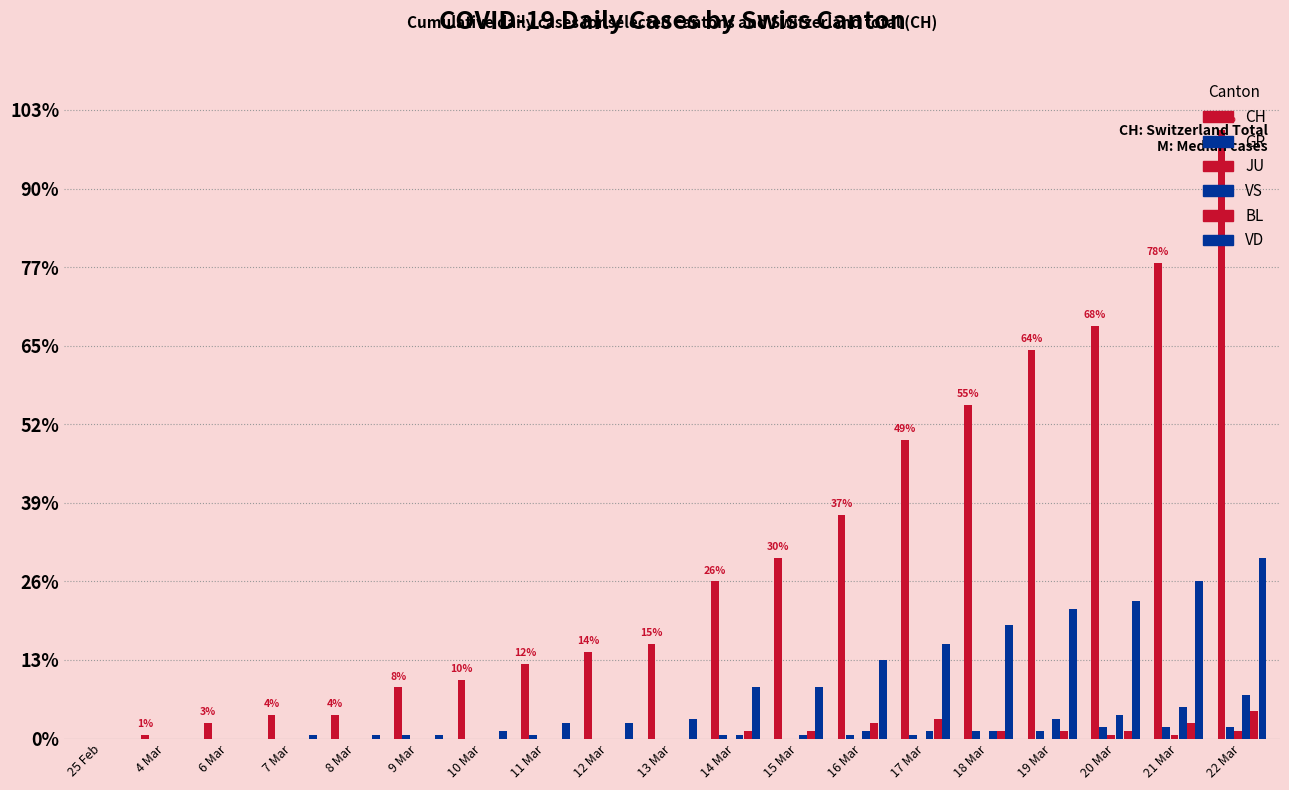

What is the sum of the JU values at 14 Mar and 21 Mar?

1